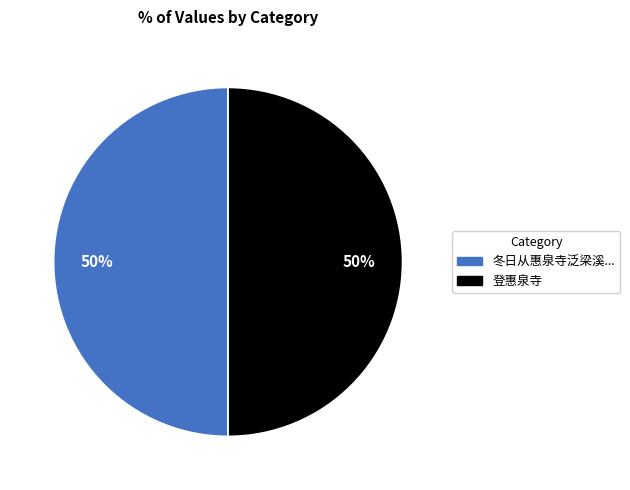

To the nearest percent, what is the average slice percentage?

50%